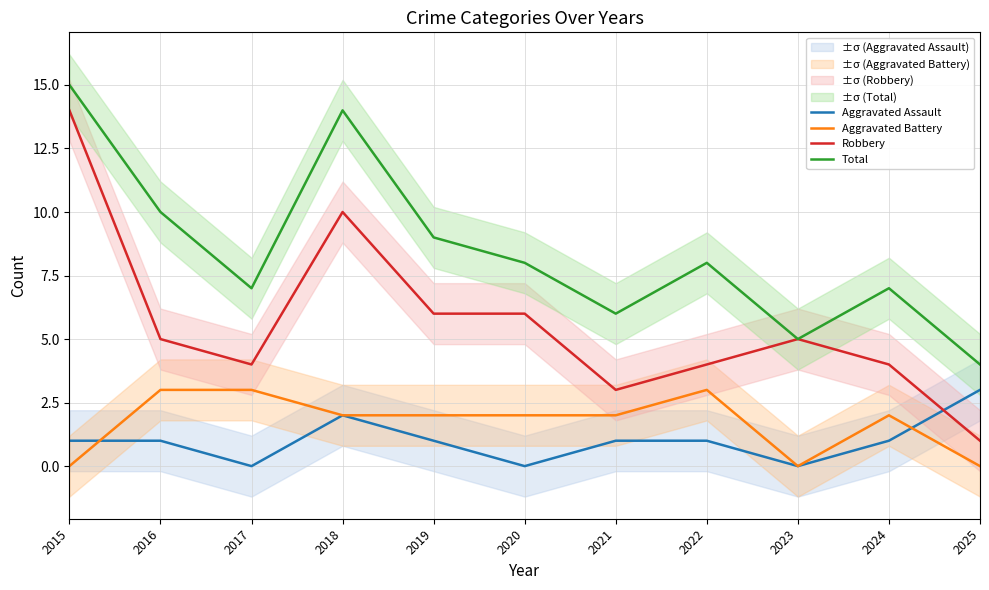

Reading right to left, extract all data points from this chart.

Aggravated Assault: 2025=3	2024=1	2023=0	2022=1	2021=1	2020=0	2019=1	2018=2	2017=0	2016=1	2015=1
Aggravated Battery: 2025=0	2024=2	2023=0	2022=3	2021=2	2020=2	2019=2	2018=2	2017=3	2016=3	2015=0
Robbery: 2025=1	2024=4	2023=5	2022=4	2021=3	2020=6	2019=6	2018=10	2017=4	2016=5	2015=14
Total: 2025=4	2024=7	2023=5	2022=8	2021=6	2020=8	2019=9	2018=14	2017=7	2016=10	2015=15